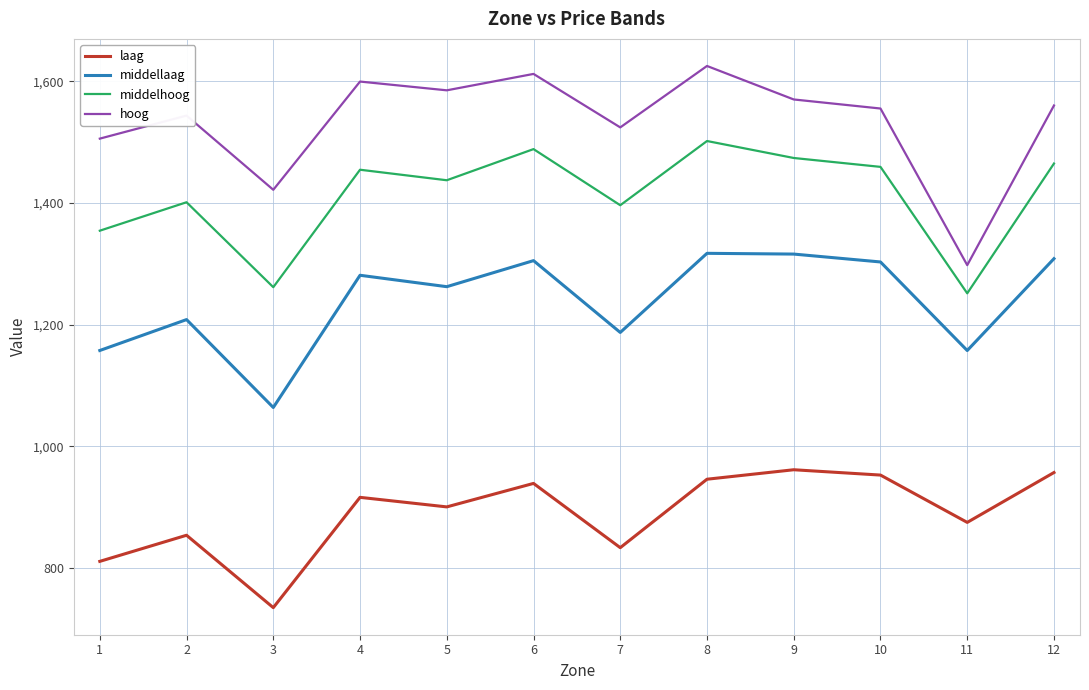

What is the sum of all laag values?

10678.2